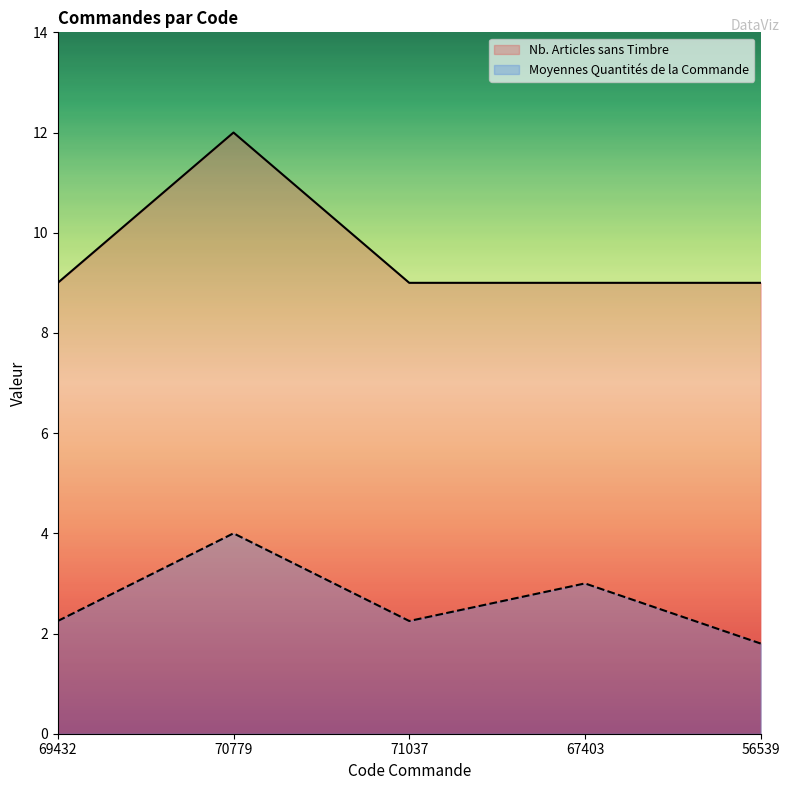

True or false: Moyennes Quantités de la Commande and Nb. Articles sans Timbre intersect in this chart.

False